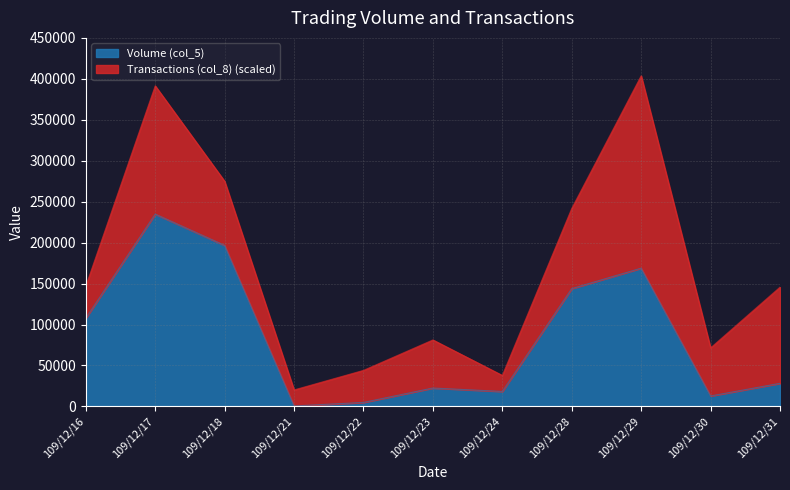

Rank the categories by value from lowest to highest.

109/12/21, 109/12/22, 109/12/30, 109/12/24, 109/12/23, 109/12/31, 109/12/16, 109/12/28, 109/12/29, 109/12/18, 109/12/17